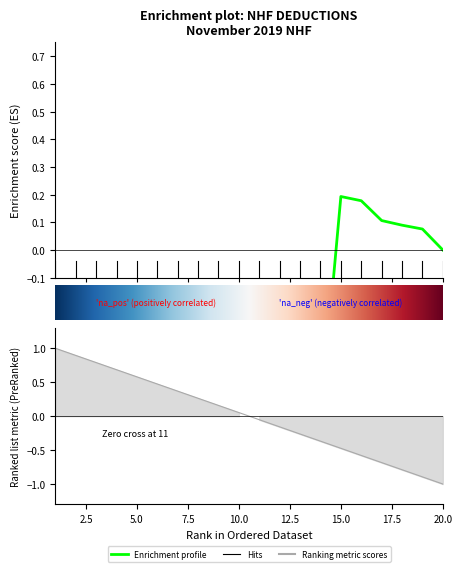

Does the chart display data point markers on the line(s)?

No